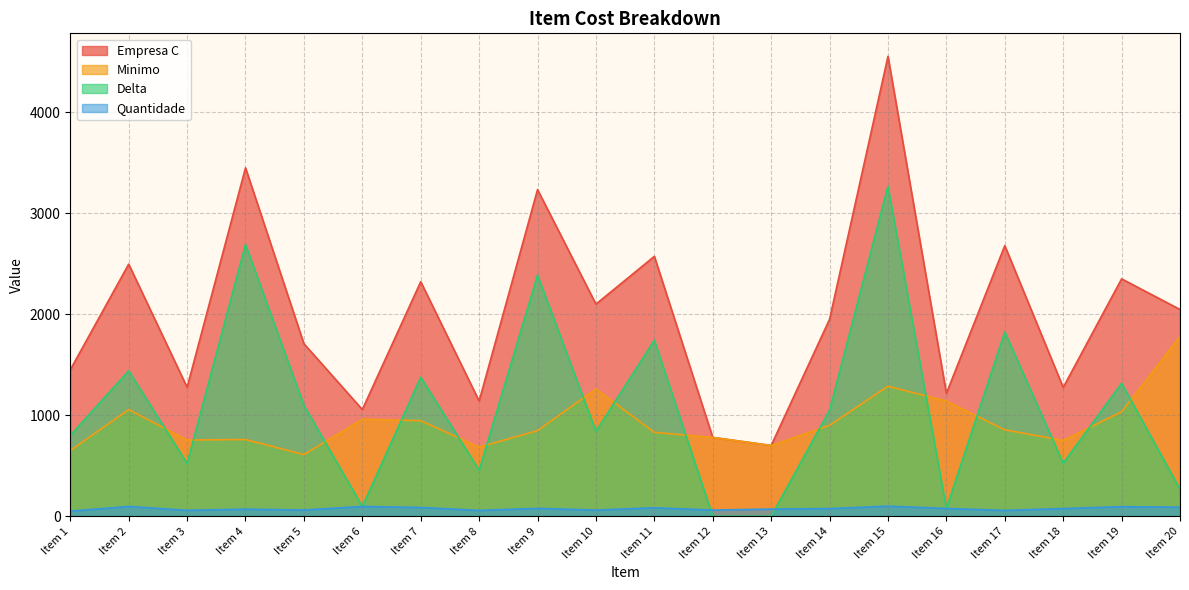

Where is the first local minimum for Empresa C?

Item 3